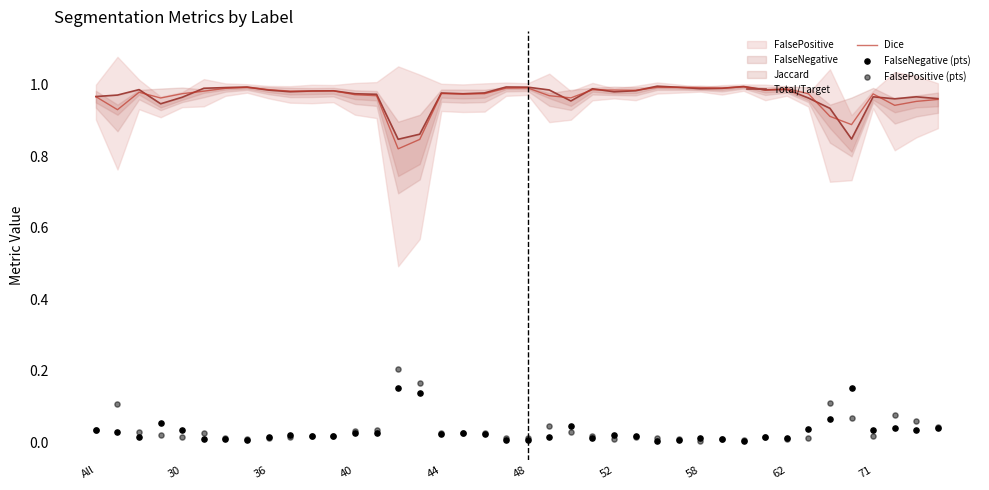

Is the value of Dice at 26 greater than the value of FalsePositive (pts) at 18?

Yes